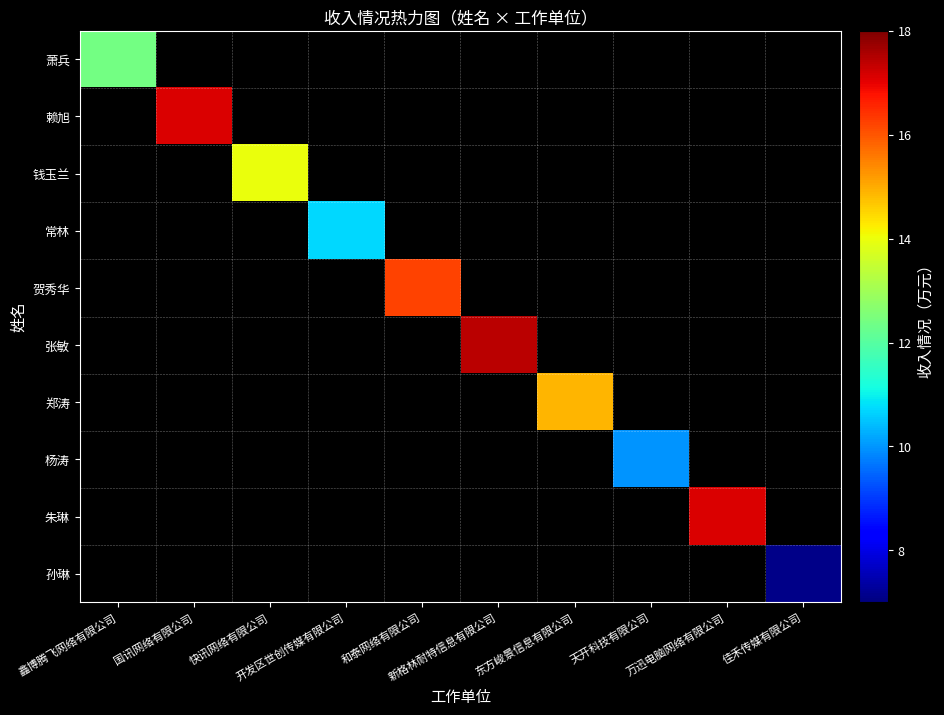

Where does the 张敏 series first go above 17?

新格林耐特信息有限公司